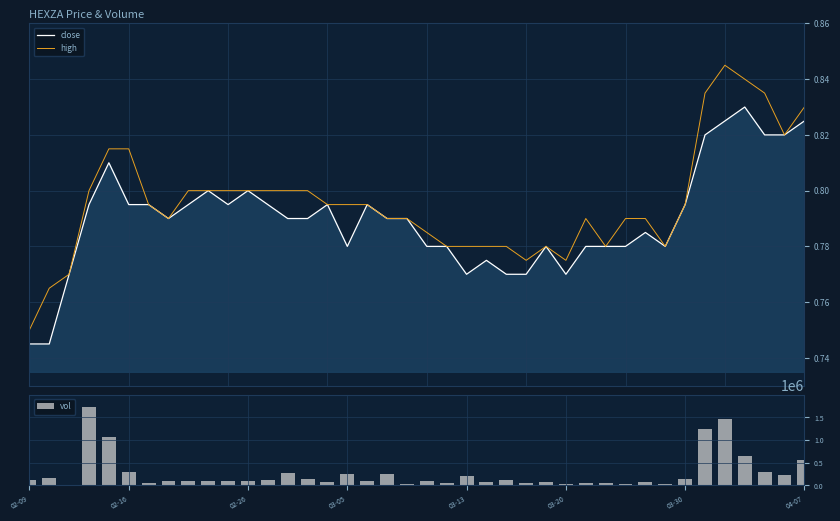

What is the value of the high bar at the 38th from the left?

0.8